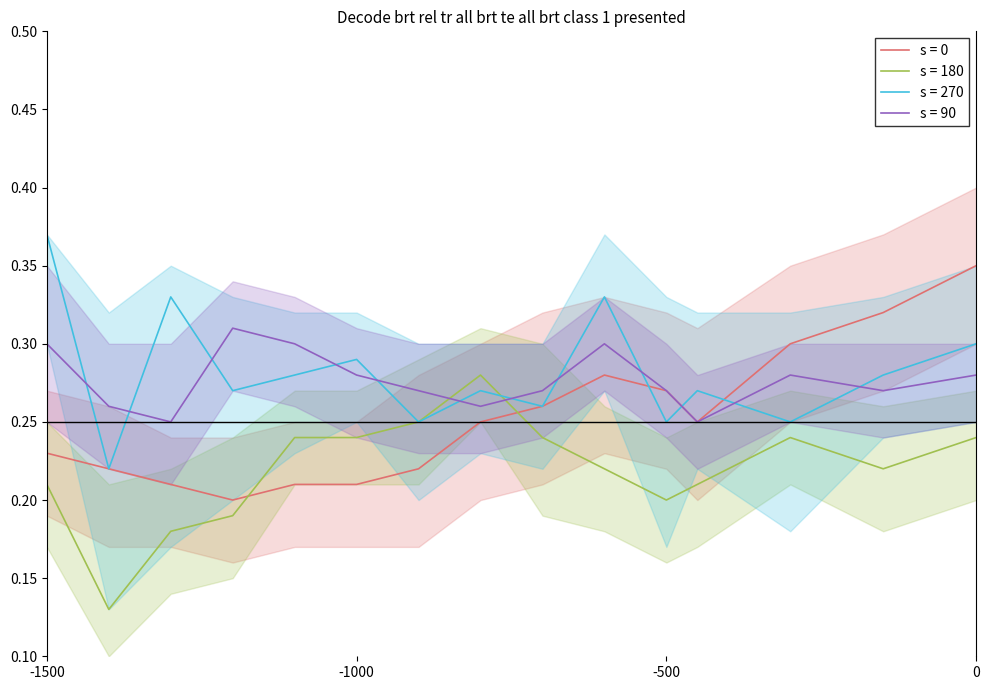

Reading left to right, extract all data points from this chart.

s = 0: 0.2	0.2	0.2	0.2	0.2	0.2	0.2	0.2	0.3	0.3	0.3	0.2	0.3	0.3	0.3
s = 180: 0.2	0.1	0.2	0.2	0.2	0.2	0.2	0.3	0.2	0.2	0.2	0.2	0.2	0.2	0.2
s = 270: 0.4	0.2	0.3	0.3	0.3	0.3	0.2	0.3	0.3	0.3	0.2	0.3	0.2	0.3	0.3
s = 90: 0.3	0.3	0.2	0.3	0.3	0.3	0.3	0.3	0.3	0.3	0.3	0.2	0.3	0.3	0.3